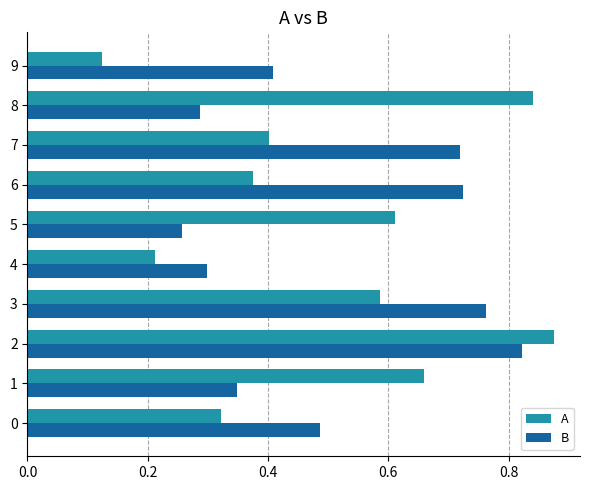

Where is A nearest to the value 0?

9